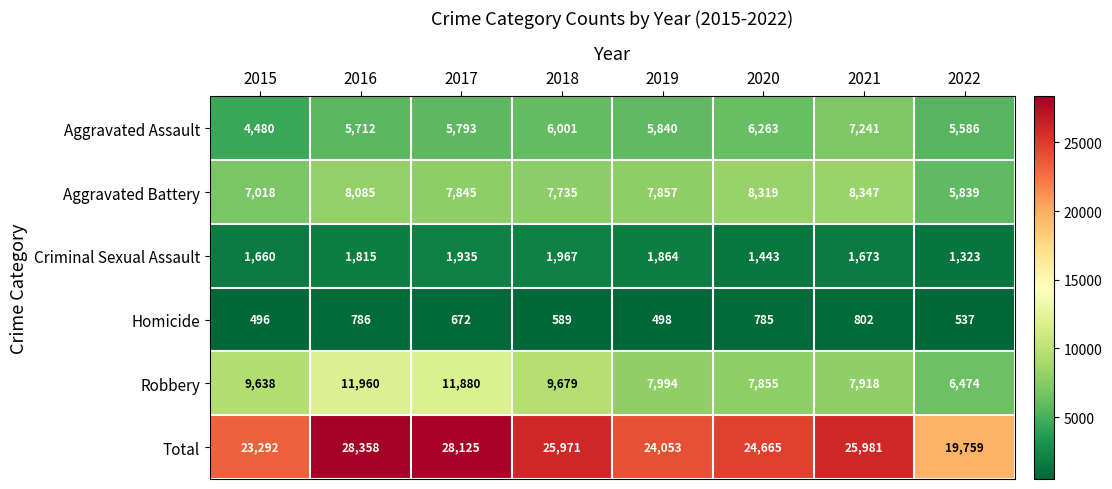

What is the average value of the Criminal Sexual Assault series?

1710